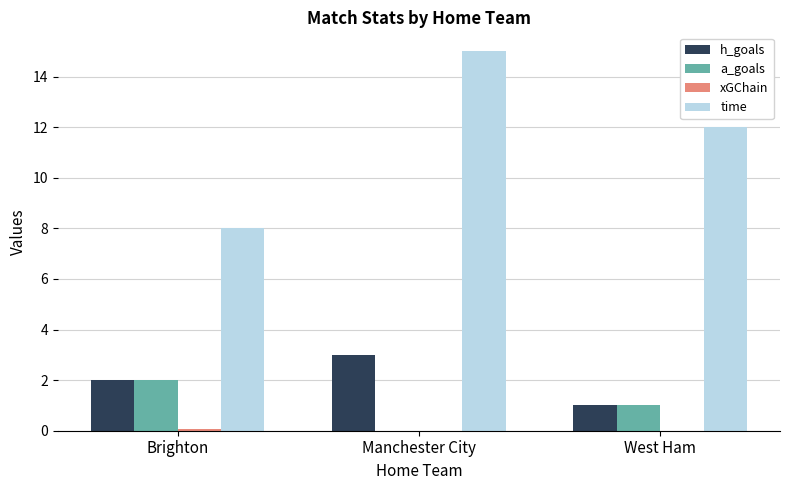

True or false: time has a value of 15.0 at Manchester City.

True